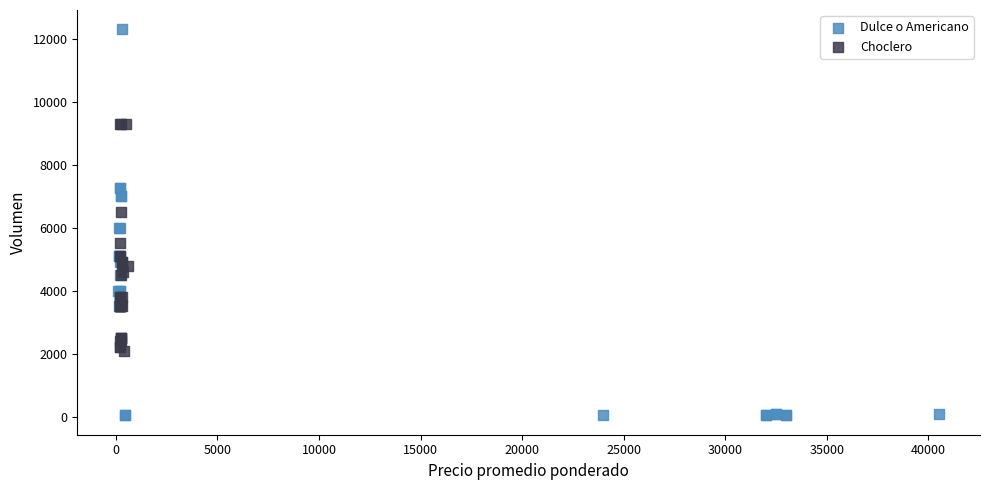

Which series has the largest Y range (max minus min)?

Dulce o Americano